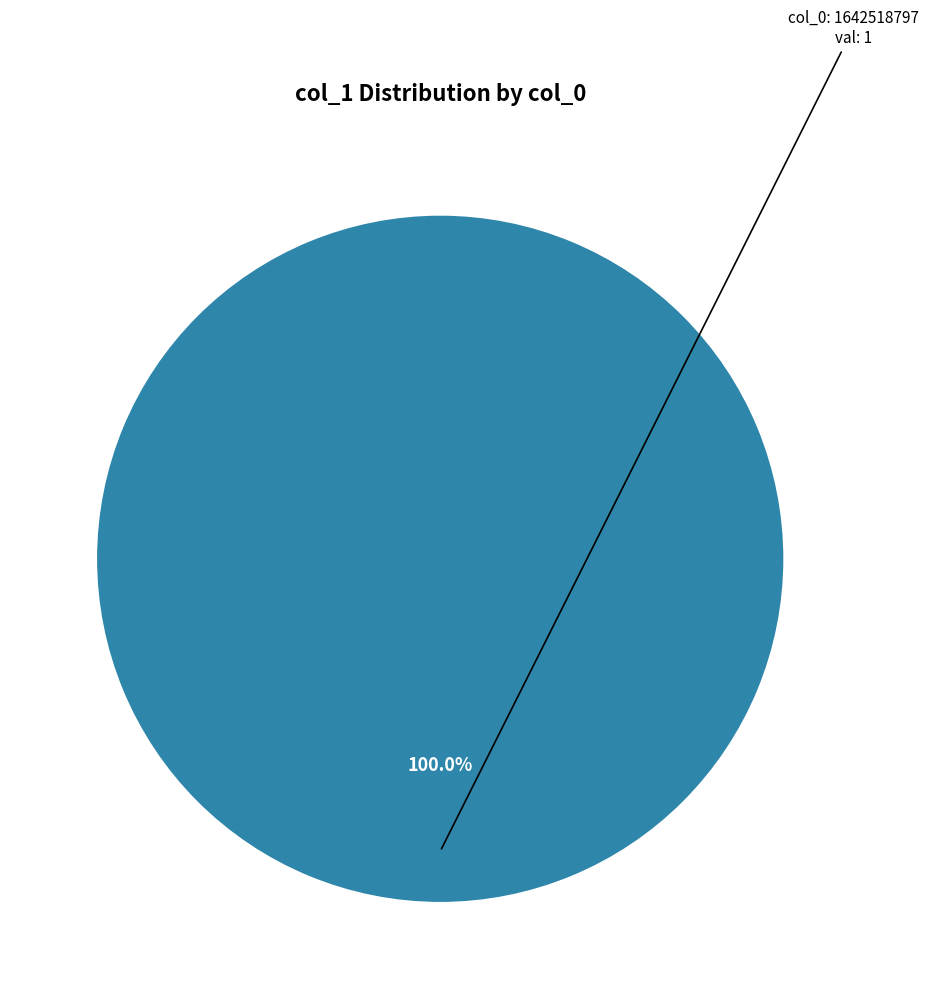

Is it true that 1632832866 is 0% of the pie?

True